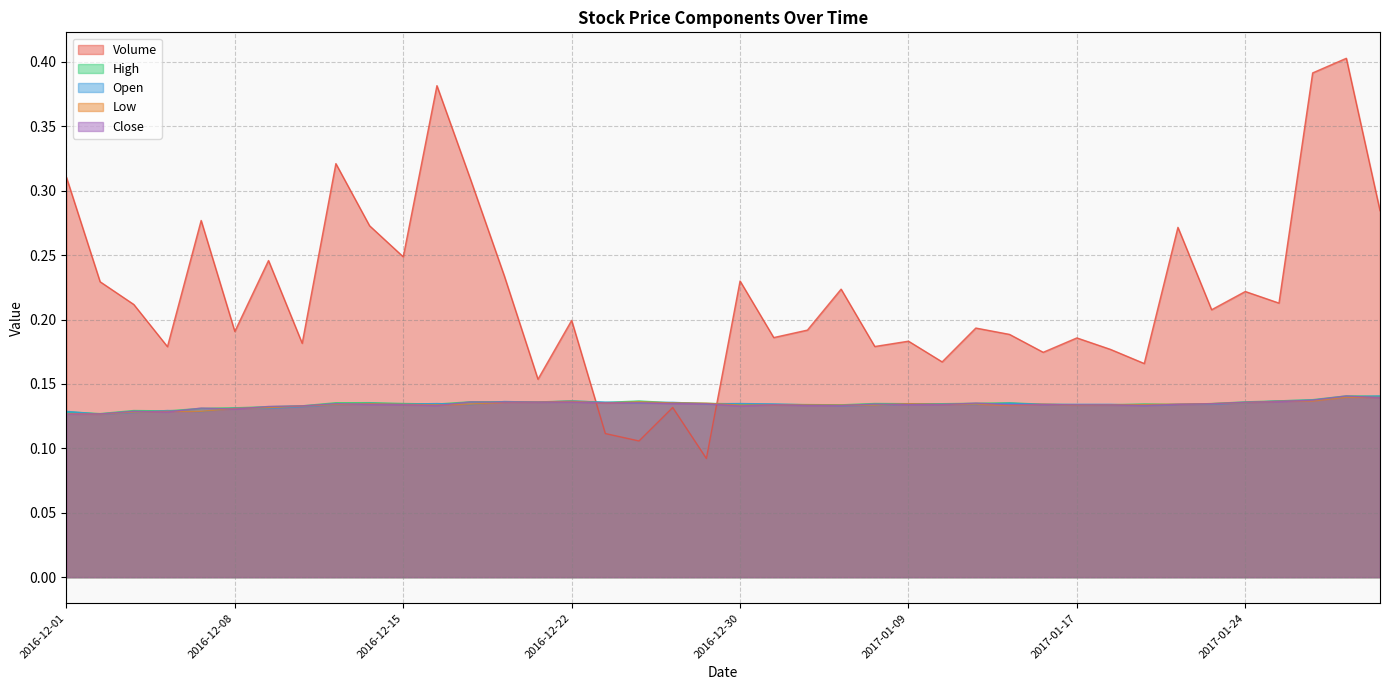

After their last crossing, which series has the higher values: Close or High?

High